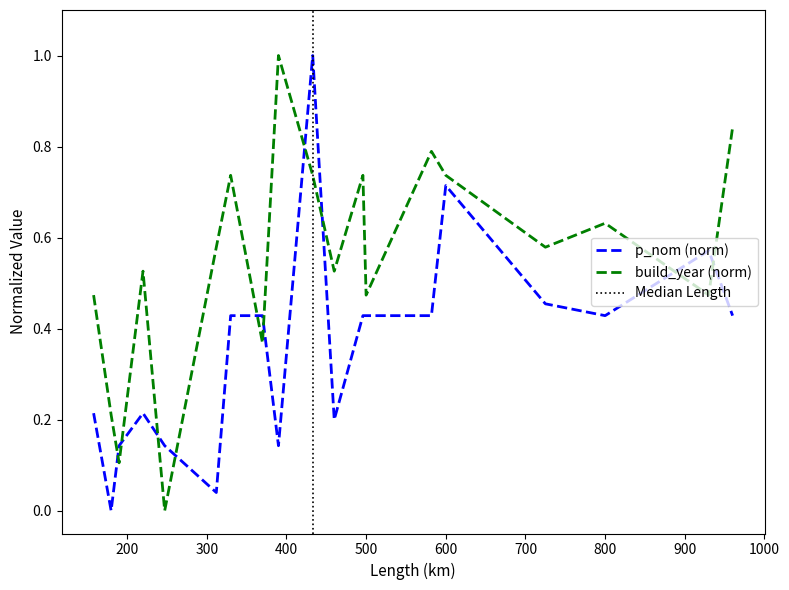

What is the difference between the highest and lowest values at 390?

0.9